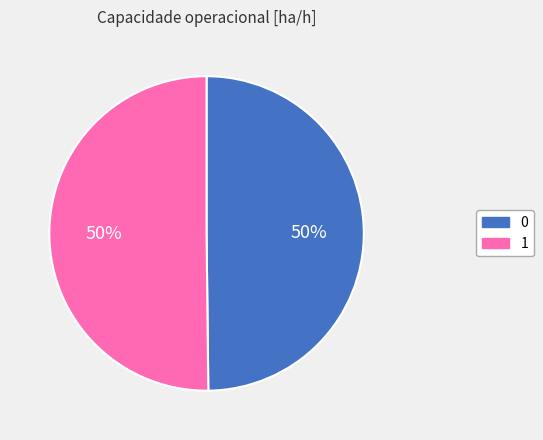

How many slices are in this pie chart?

2